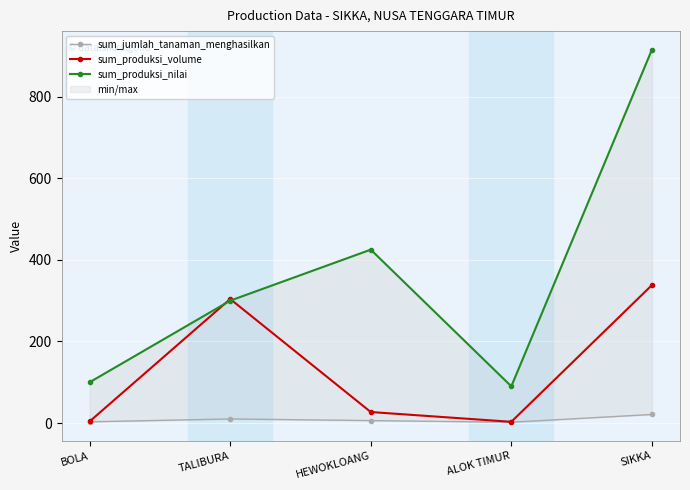

How many data points in sum_produksi_nilai are less than 300?

2